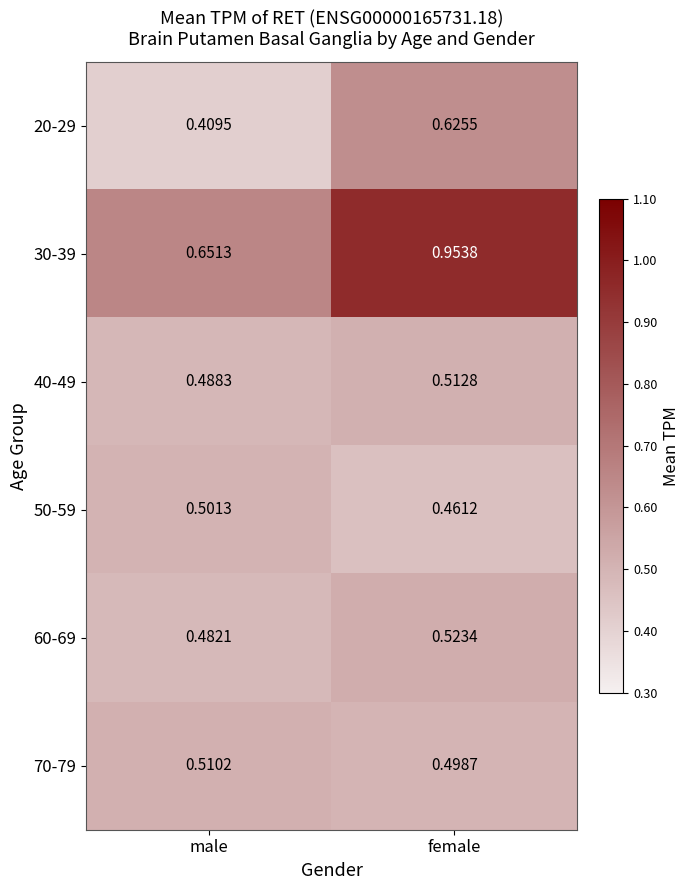

At which category is the sum across all series the highest?

female